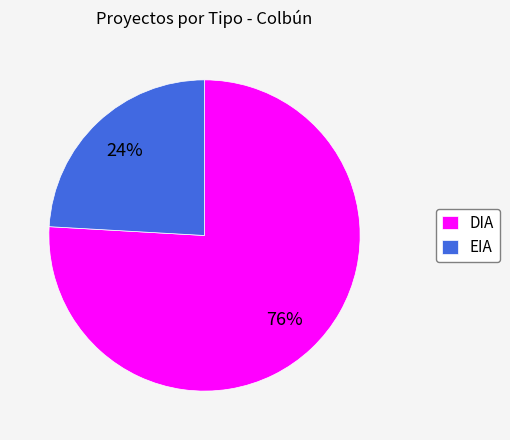

Do DIA and EIA together represent more than half of the pie?

Yes